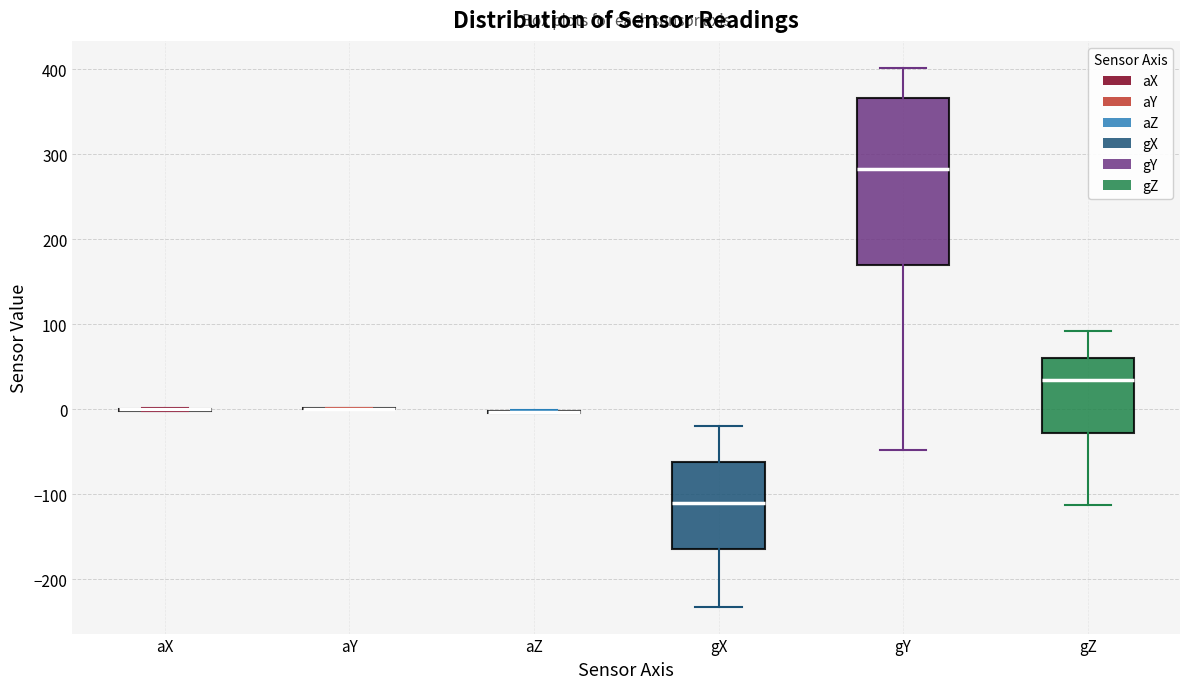

Reading left to right, transcribe this box plot: for each box, give where its median line is, the range the box spans, and where its two whiskers end, as read against the y-axis. The values are not printed on the chart, so give them approximately, as read against the axis.

aX: box collapsed to a line at 0, whiskers 0 to 0
aY: box collapsed to a line at 0, whiskers 0 to 0
aZ: box collapsed to a line at 0, whiskers 0 to 0
gX: median -110, box -160 to -60, whiskers -230 to -20
gY: median 280, box 170 to 370, whiskers -50 to 400
gZ: median 40, box -30 to 60, whiskers -110 to 90